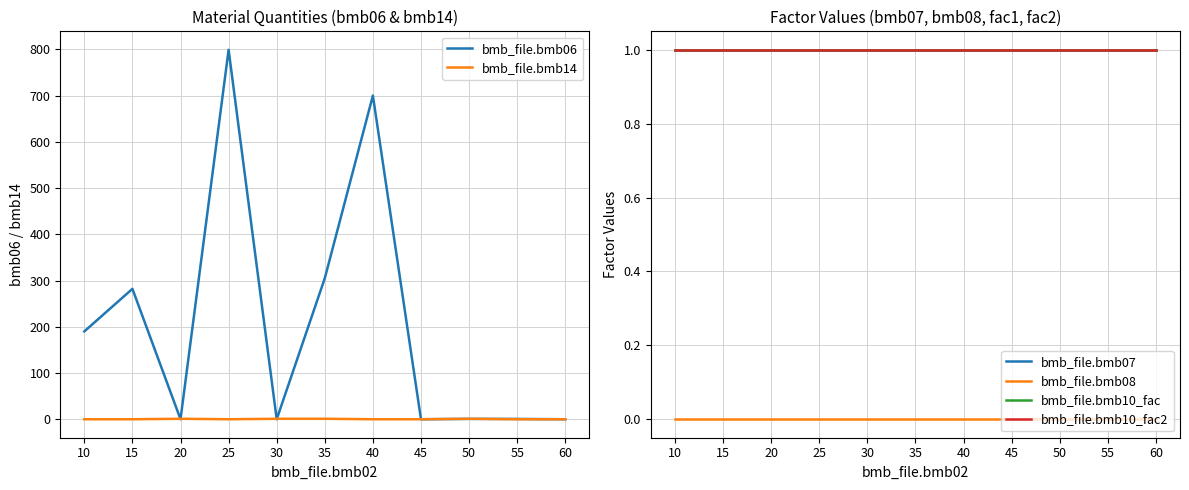

What is the maximum value for bmb_file.bmb06?

799.0